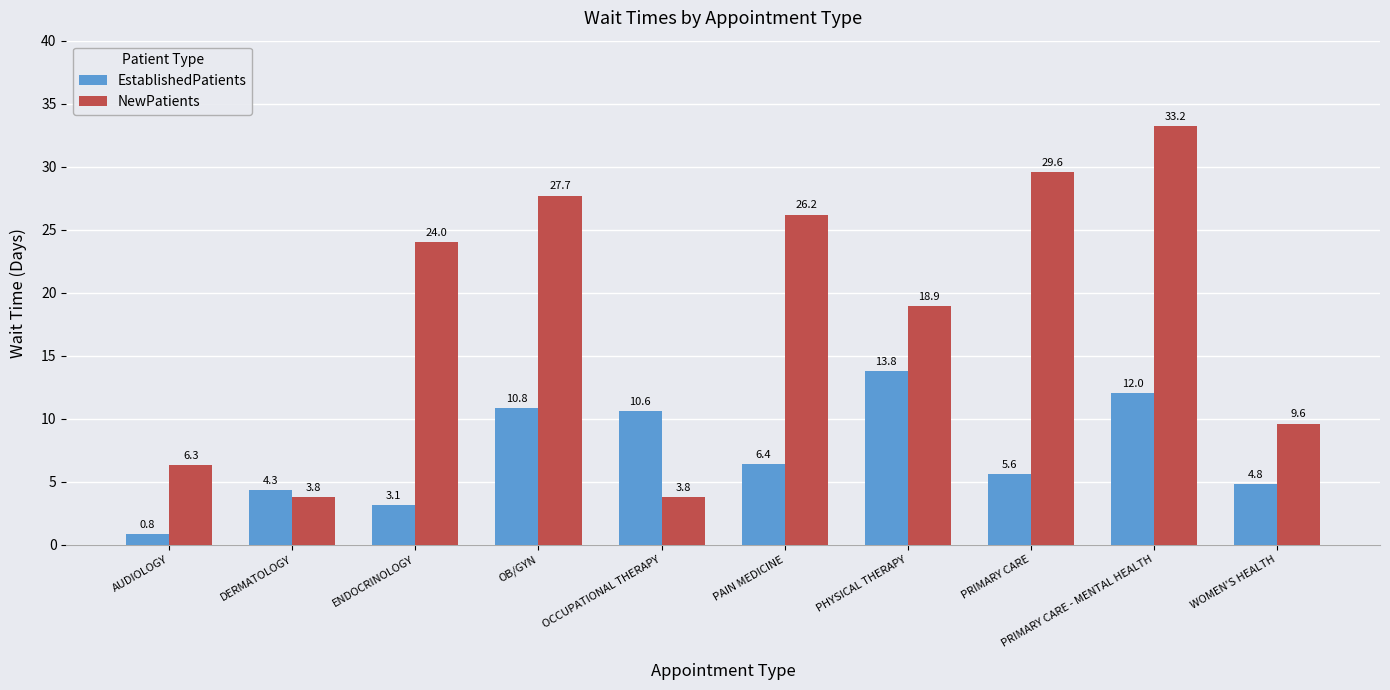

Reading left to right, list all the values displayed in this chart.

EstablishedPatients: AUDIOLOGY=0.8	DERMATOLOGY=4.3	ENDOCRINOLOGY=3.1	OB/GYN=10.8	OCCUPATIONAL THERAPY=10.6	PAIN MEDICINE=6.4	PHYSICAL THERAPY=13.8	PRIMARY CARE=5.6	PRIMARY CARE - MENTAL HEALTH=12.0	WOMEN'S HEALTH=4.8
NewPatients: AUDIOLOGY=6.3	DERMATOLOGY=3.8	ENDOCRINOLOGY=24.0	OB/GYN=27.7	OCCUPATIONAL THERAPY=3.8	PAIN MEDICINE=26.2	PHYSICAL THERAPY=18.9	PRIMARY CARE=29.6	PRIMARY CARE - MENTAL HEALTH=33.2	WOMEN'S HEALTH=9.6